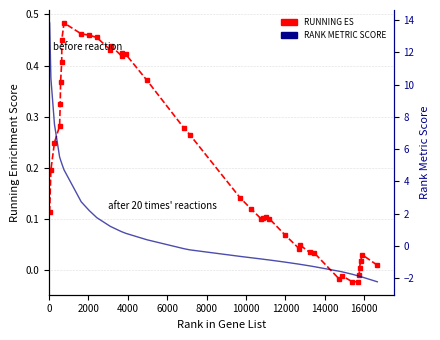

List the series in order of their peak value, highest first.

RANK METRIC SCORE, RUNNING ES